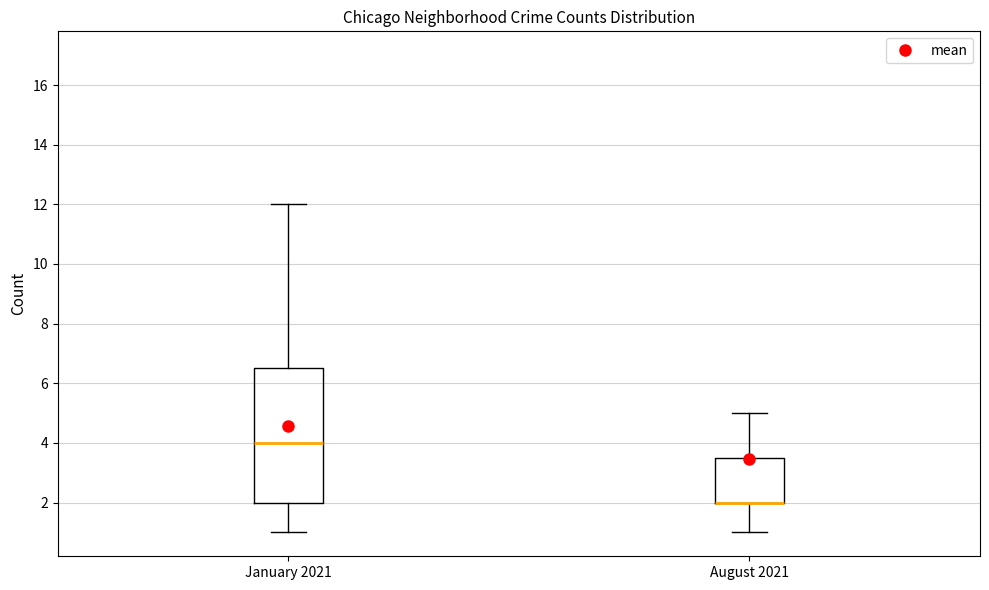

Reading left to right, read every box against the y-axis: the position of its median line, the range the box covers, and the ends of its whiskers. The values are not printed on the chart, so give them approximately, as read against the axis.

January 2021: median 4.0, box 2.0 to 6.6, whiskers 1.0 to 12.0
August 2021: median 2.0 (drawn on the box's lower edge), box 2.0 to 3.6, whiskers 1.0 to 5.0